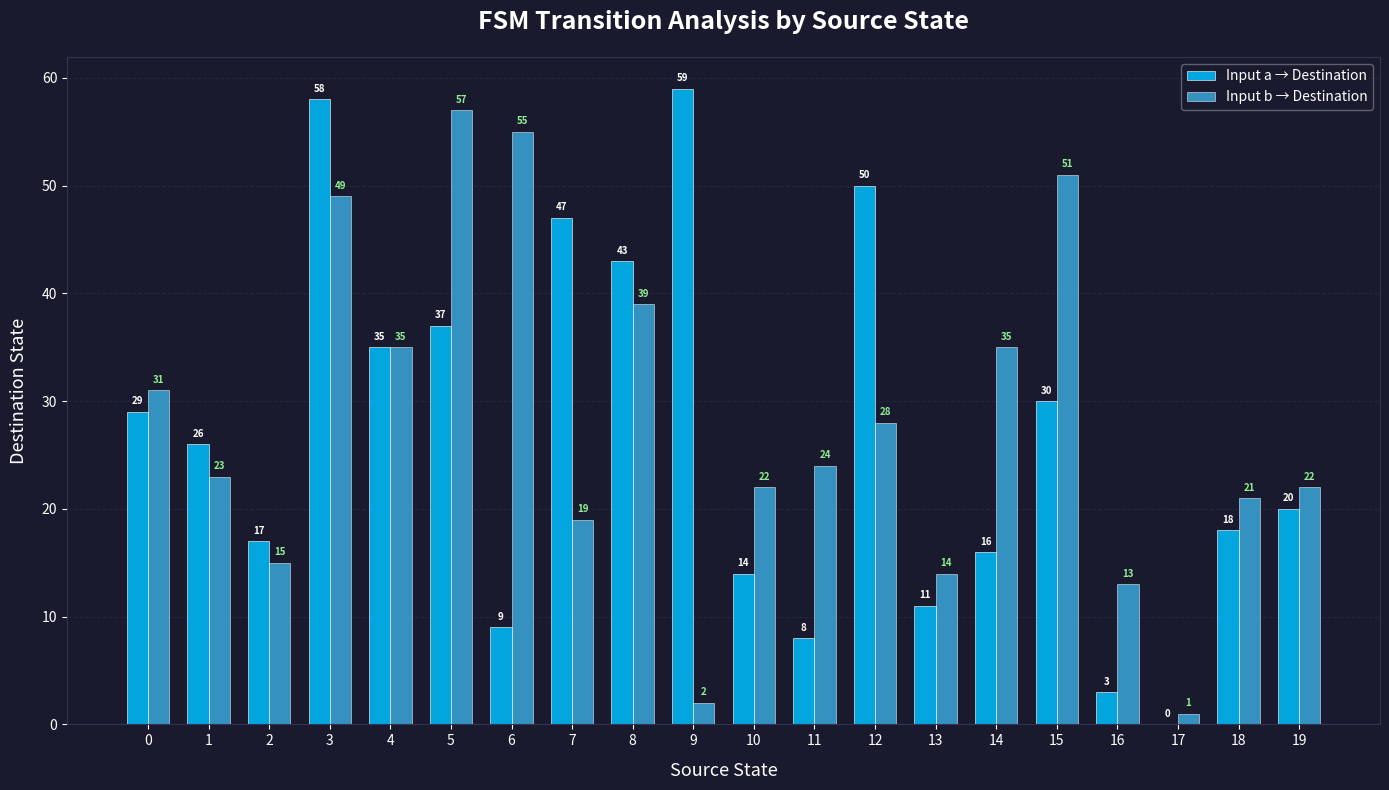

How many groups of bars are there?

20